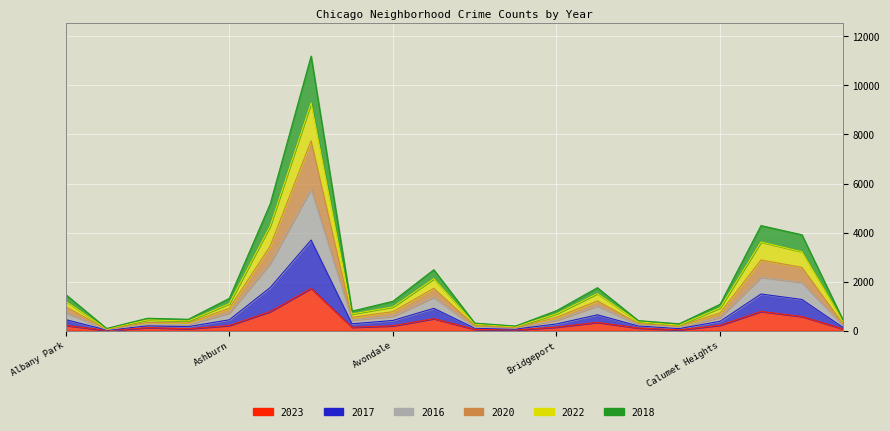

What is the lowest value of the 2020 series?

91